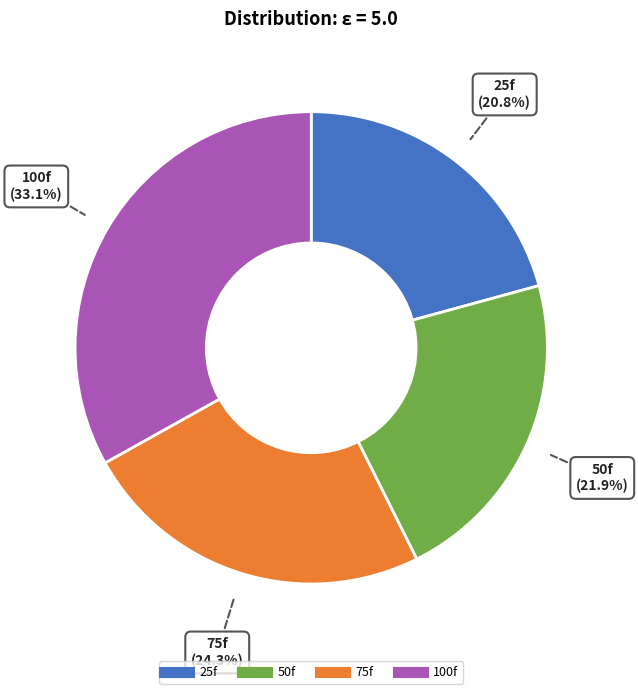

Combined, do 25f and 100f account for over 50%?

Yes